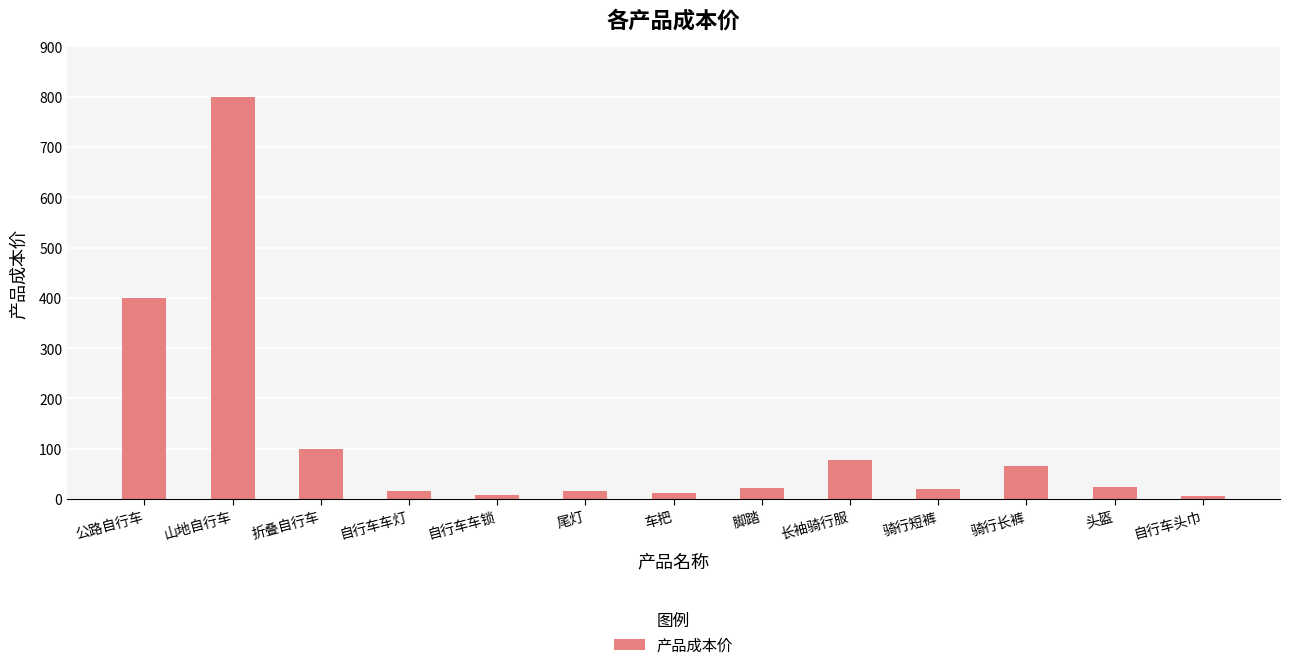

Approximately how many times larger is the value at 脚踏 compared to 骑行长裤?

0.3